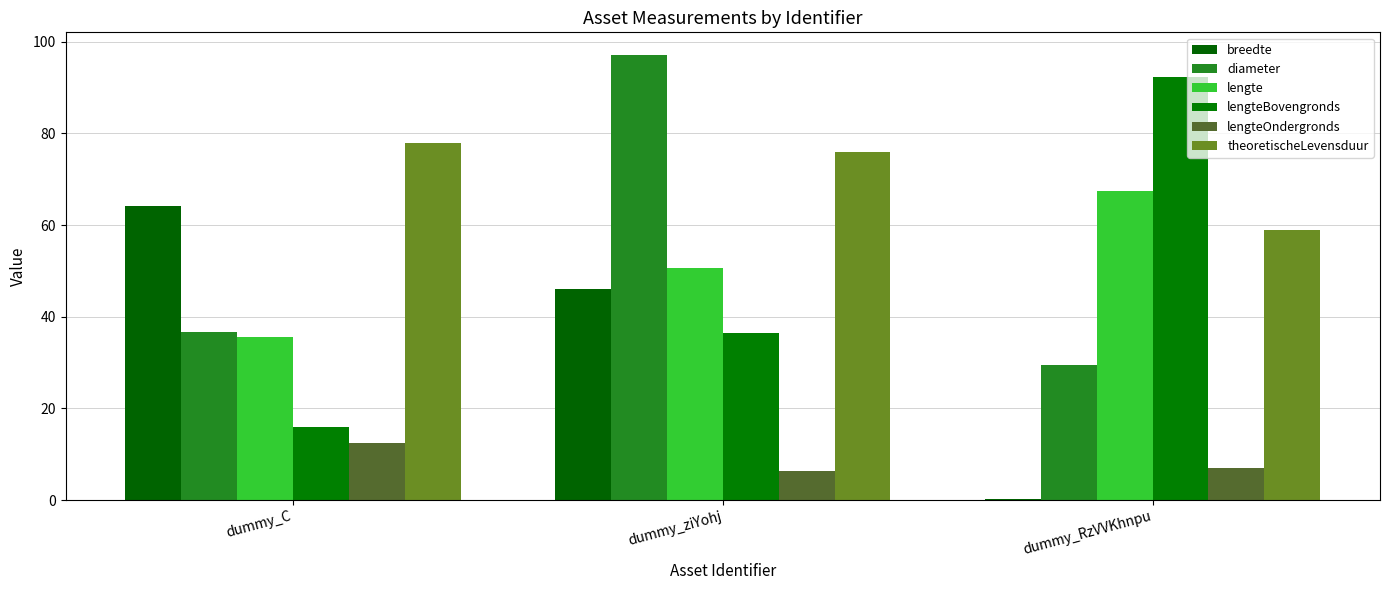

Does the chart contain stacked bars?

No